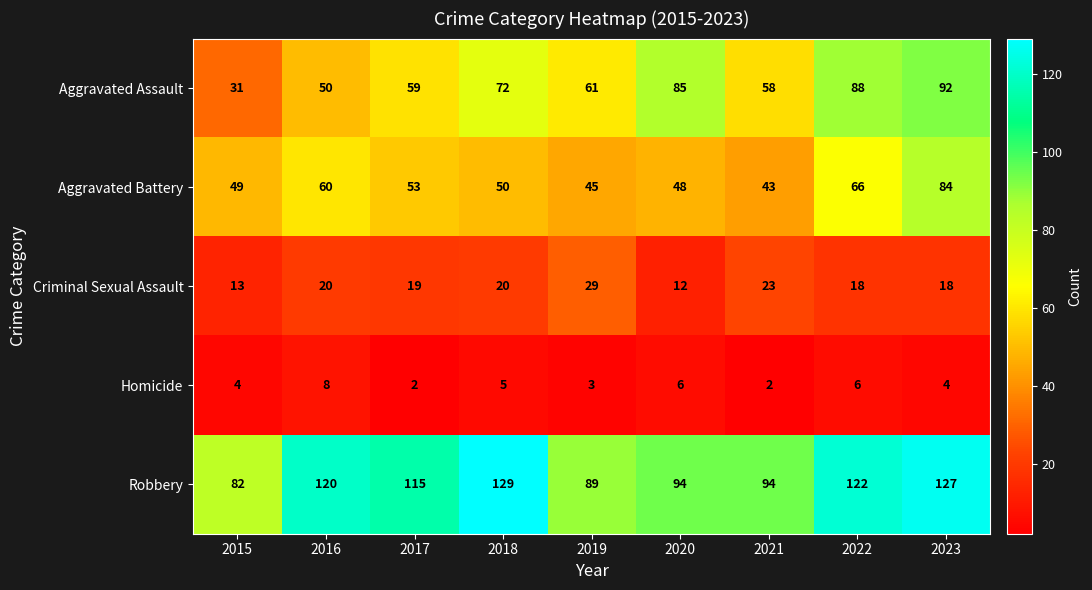

Which series has the largest total across all categories?

Robbery